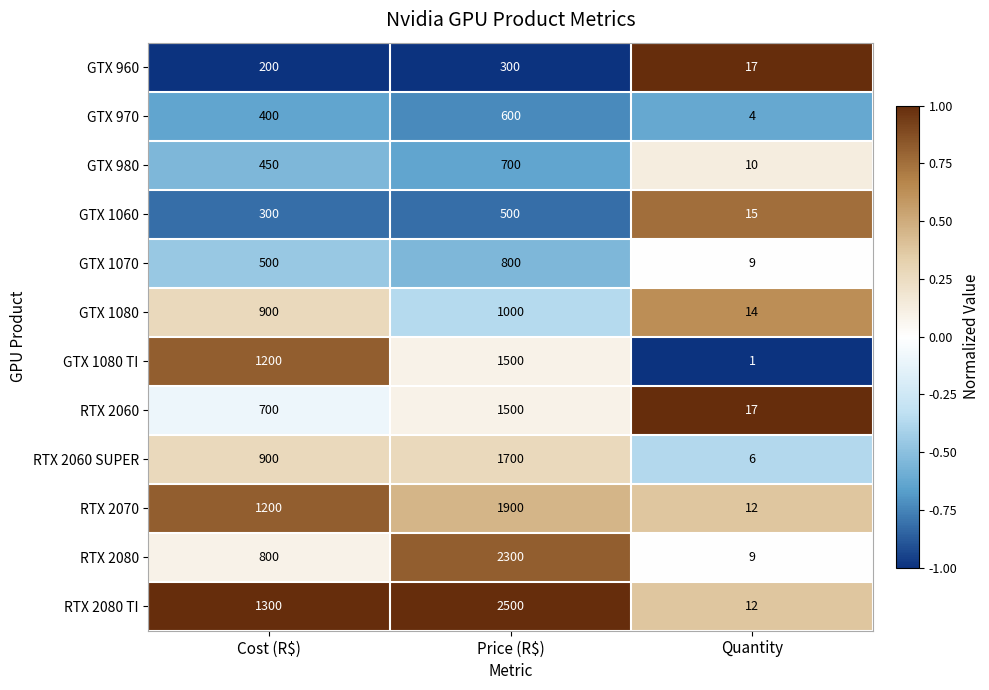

Is it true that RTX 2060 equals 1057 at Cost (R$)?

False